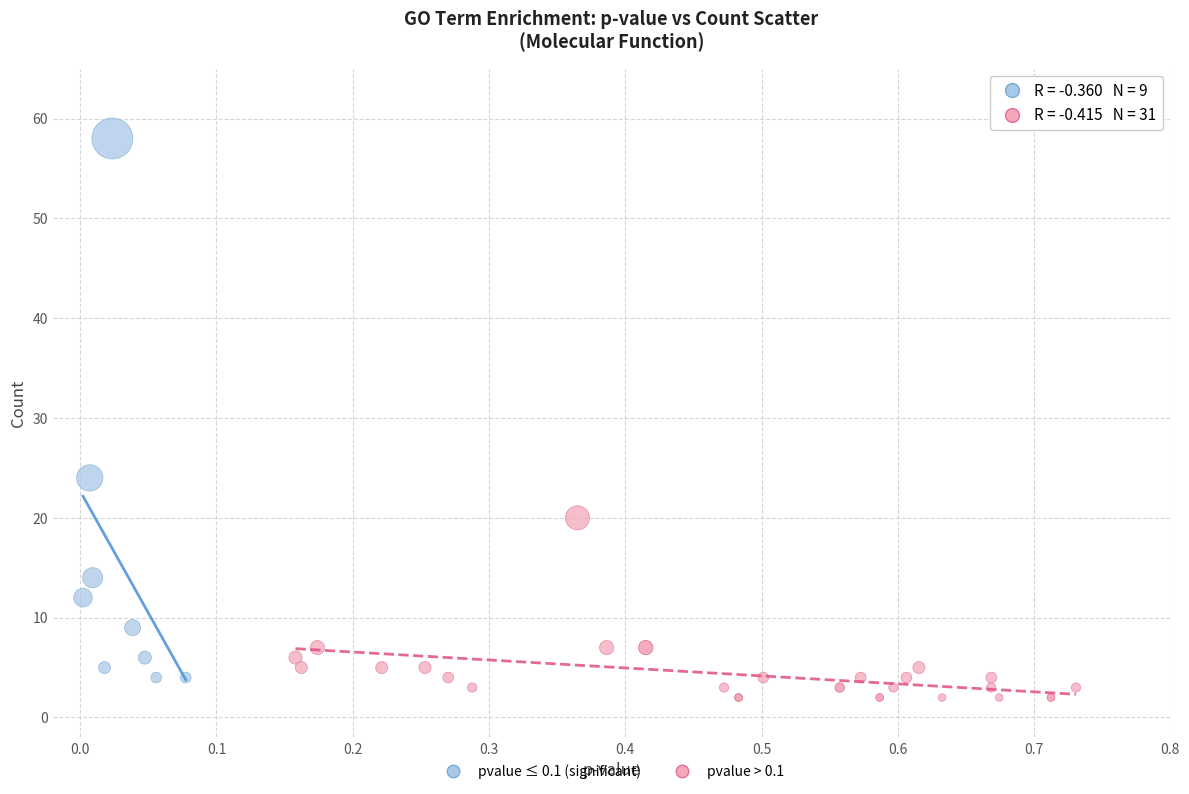

Which series reaches the maximum Y coordinate?

pvalue ≤ 0.1 (significant)